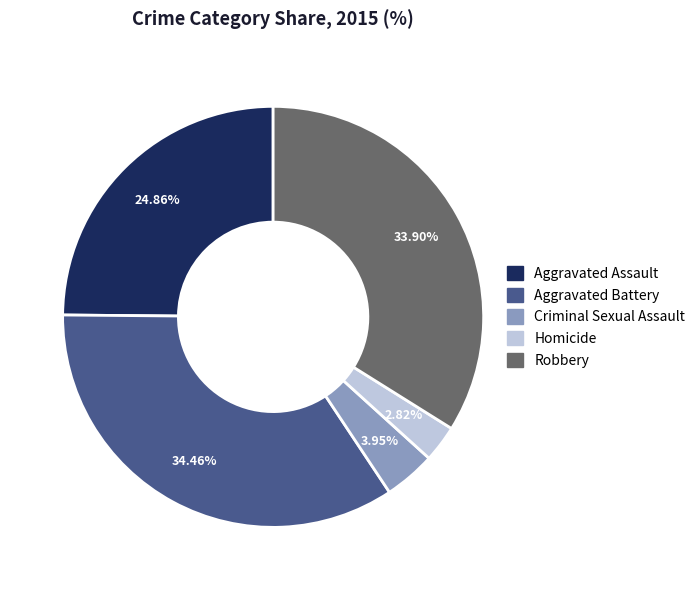

What is the ratio of the value at Aggravated Battery to the value at Robbery?

1.0